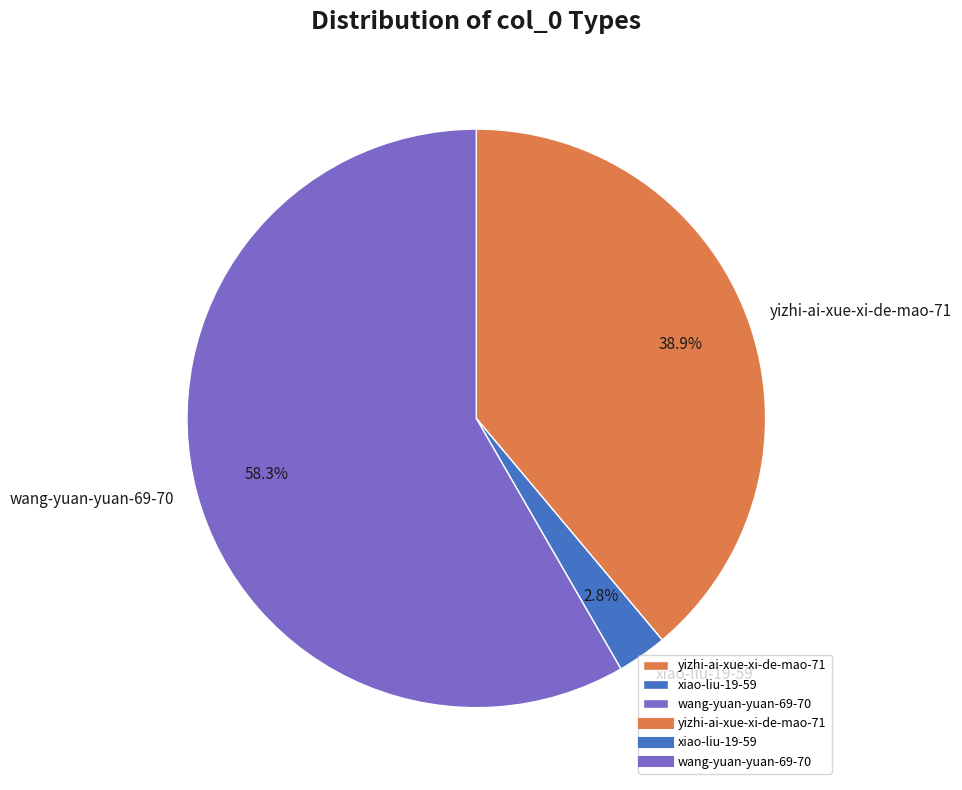

Which category has the biggest portion of the pie?

wang-yuan-yuan-69-70